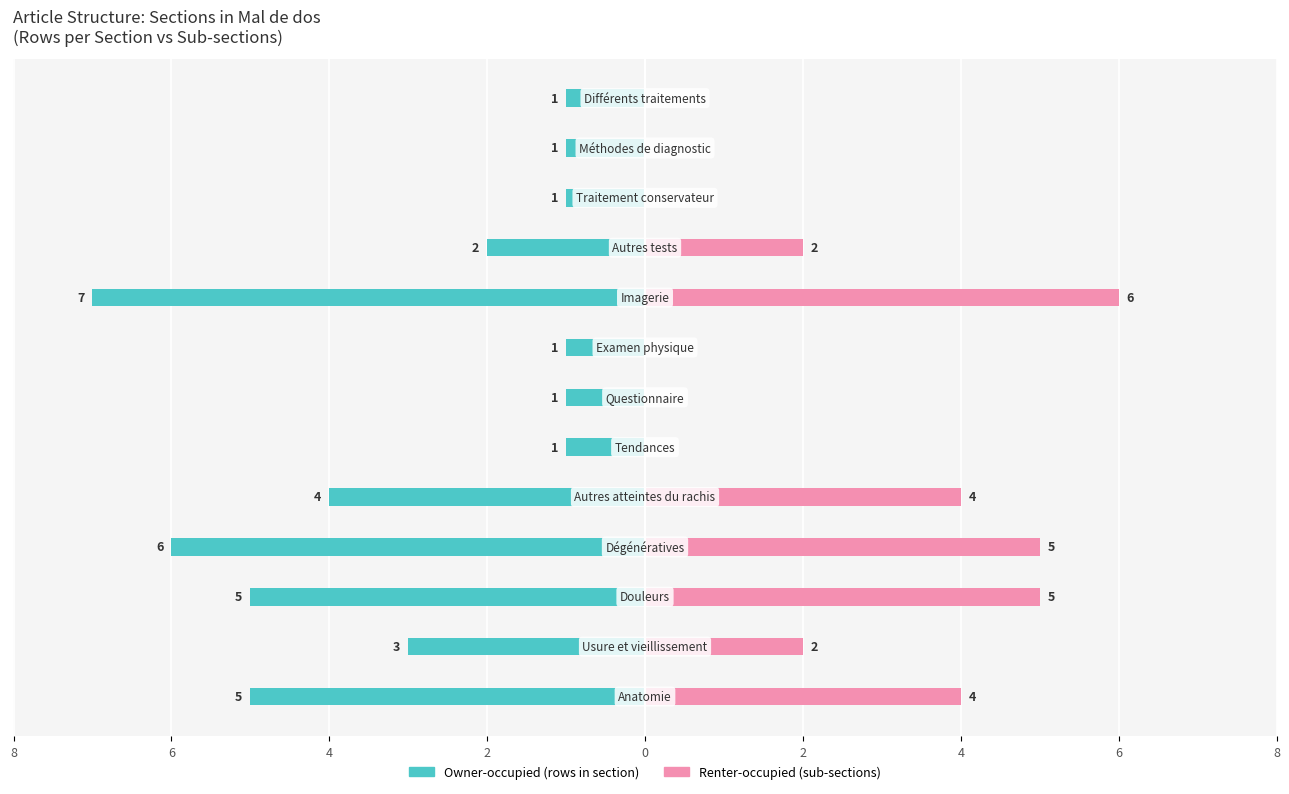

What is the value of the Owner-occupied bar at the 1st from the left?

-5